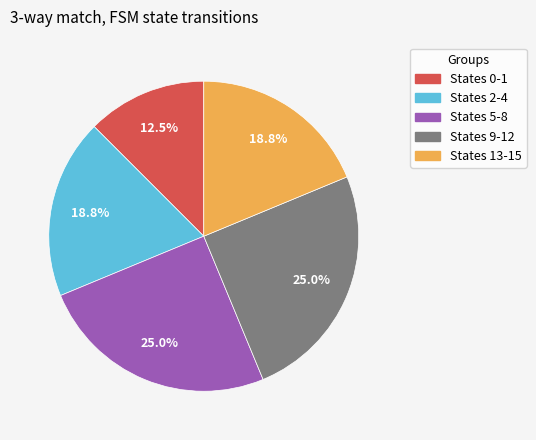

Is there any slice that represents more than half of the pie?

No